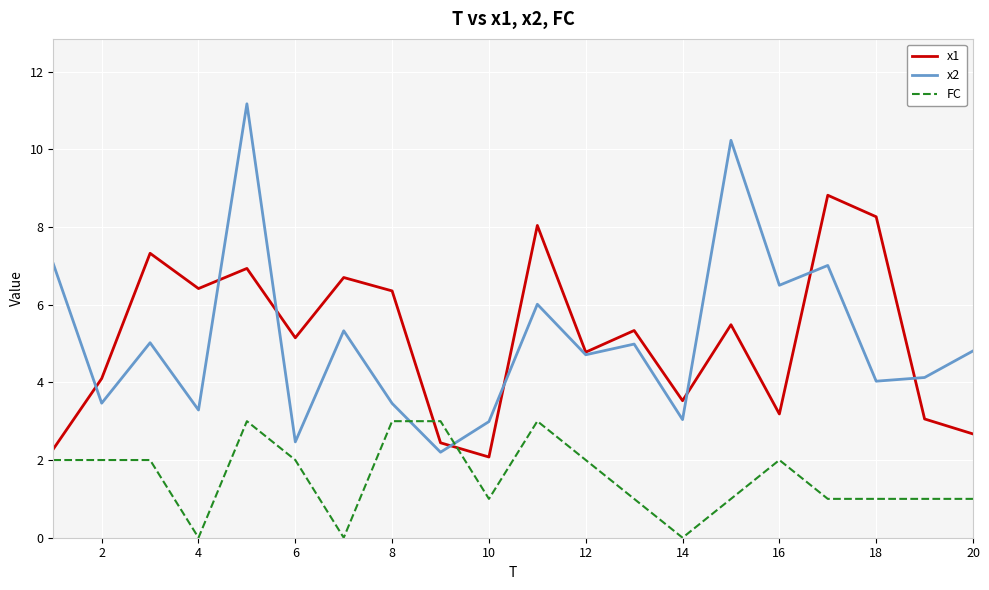

Which series has the largest range (max minus min)?

x2